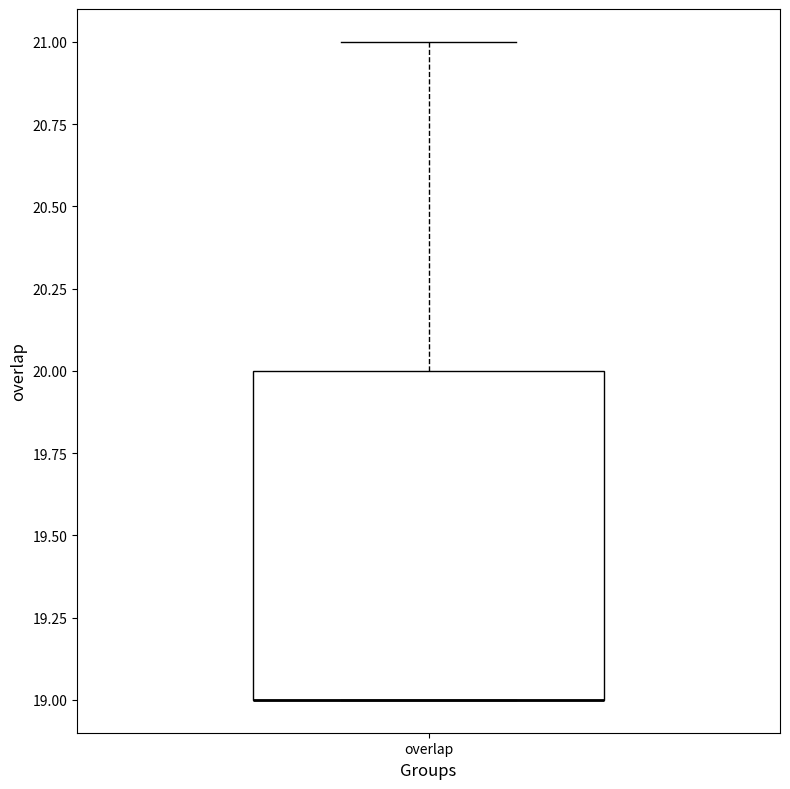

Read this box plot against the y-axis: the position of the median line, the range covered by the box, and the ends of both whiskers. The values are not printed on the chart, so give them approximately, as read against the axis.

median 19 (drawn on the box's lower edge), box 19 to 20, whiskers 19 to 21